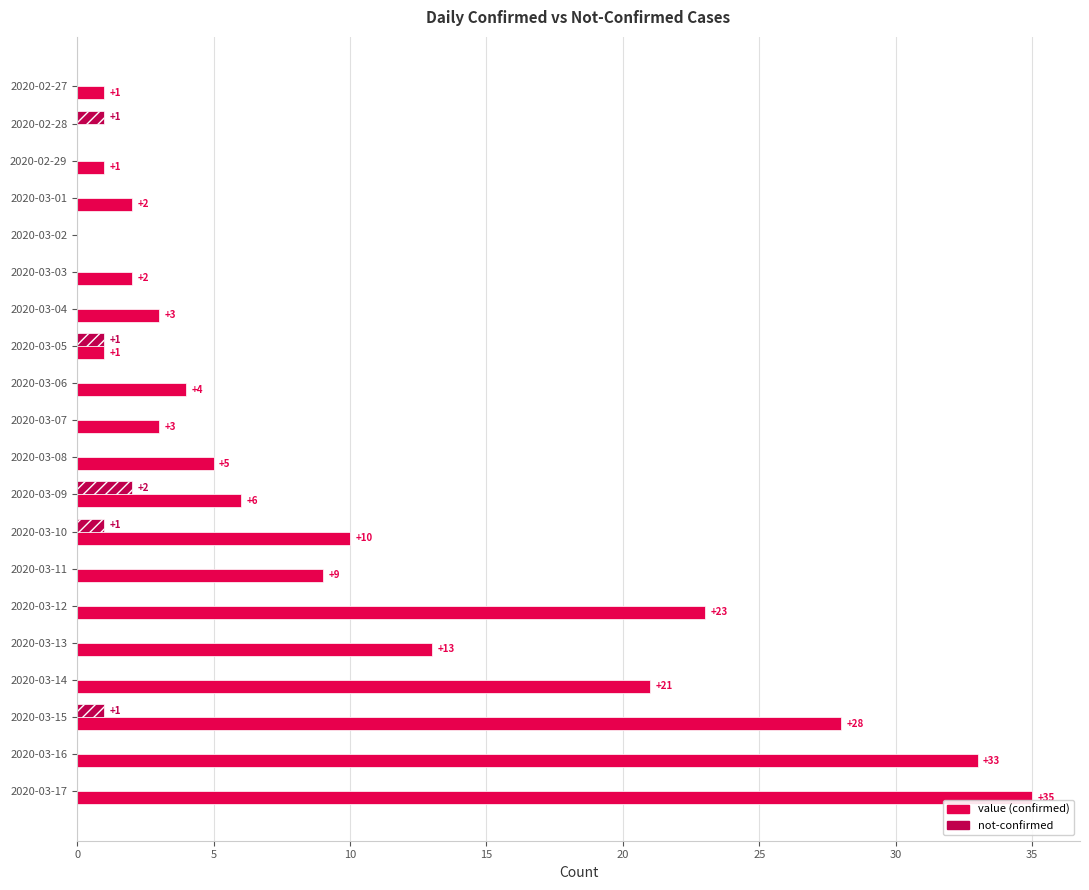

The value of value (confirmed) at 2020-03-11 is 9. True or false?

True